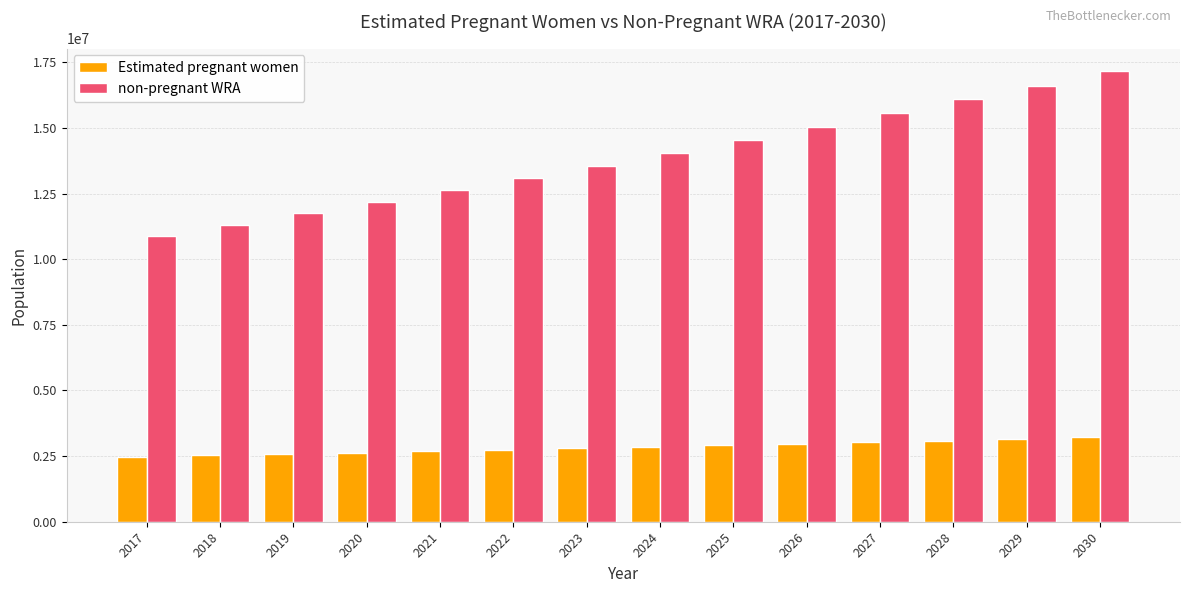

What is the spread (max minus min) of values at 2023?

10762329.1